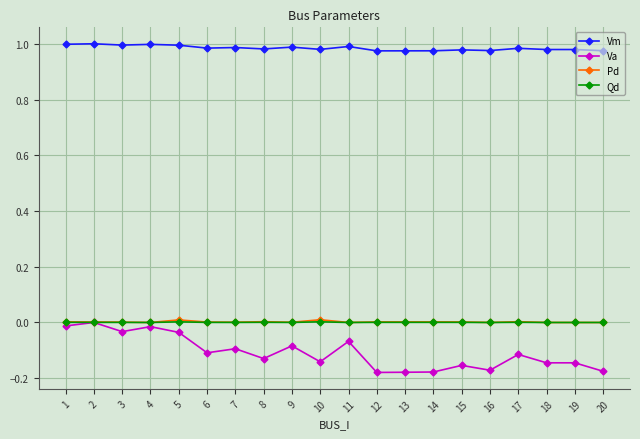

True or false: Qd and Vm cross at least once.

False